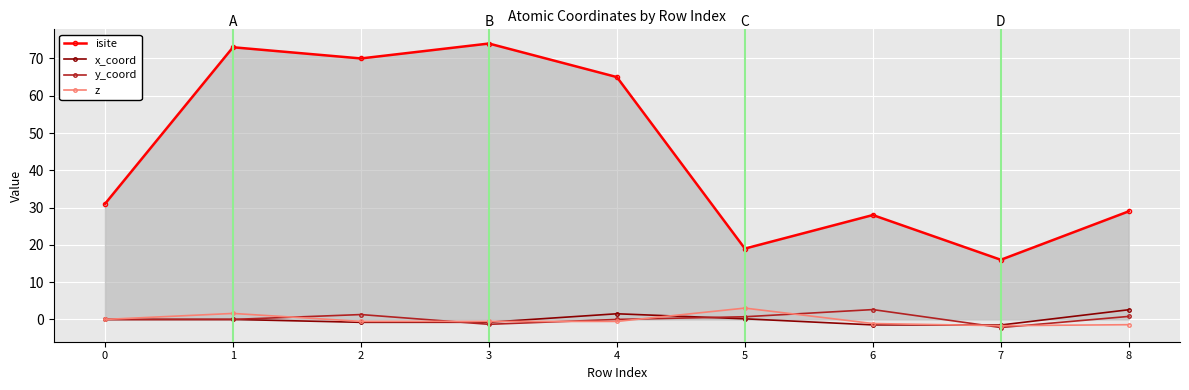

What is the value of the x_coord point at the 5th from the left?

1.5